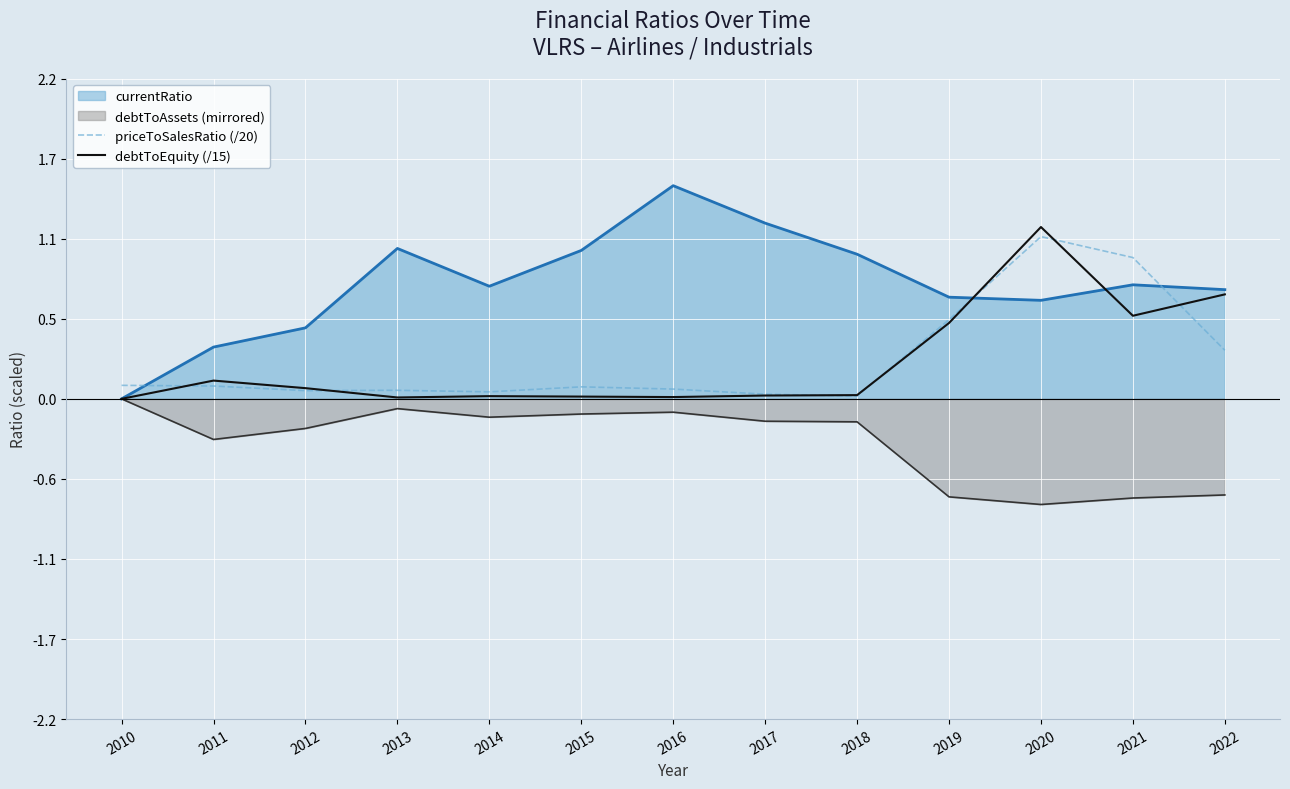

Rank the series by their maximum value, from highest to lowest.

currentRatio, debtToEquity (/15), priceToSalesRatio (/20), debtToAssets (mirrored)